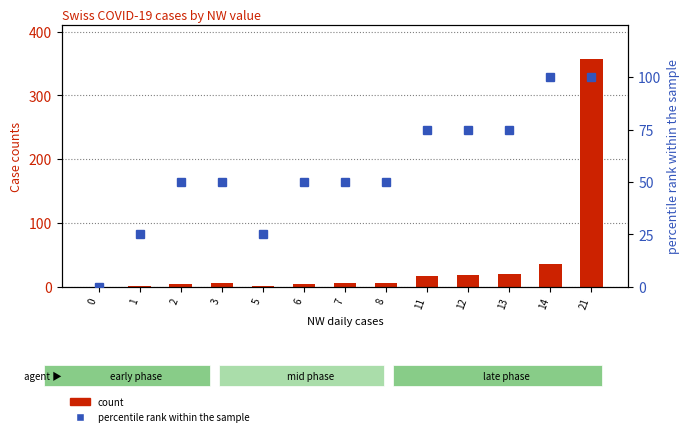

How many data points in percentile rank within the sample are less than 50?

3